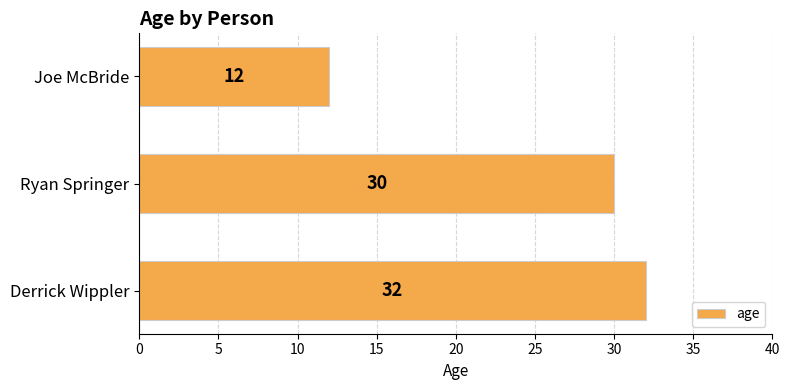

Reading bottom to top, list all the values displayed in this chart.

32	30	12